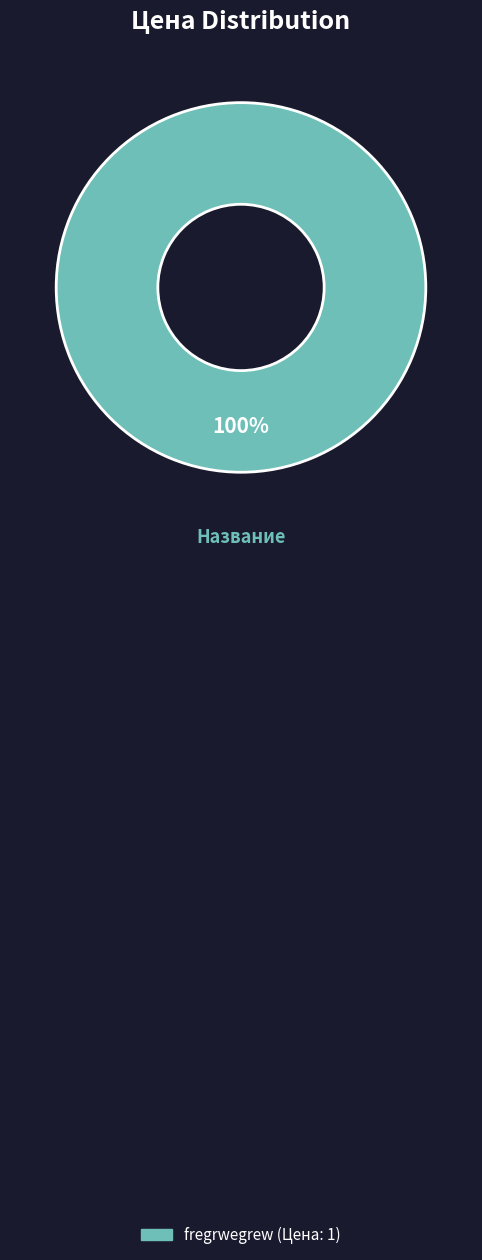

Is there a majority slice in this chart?

Yes